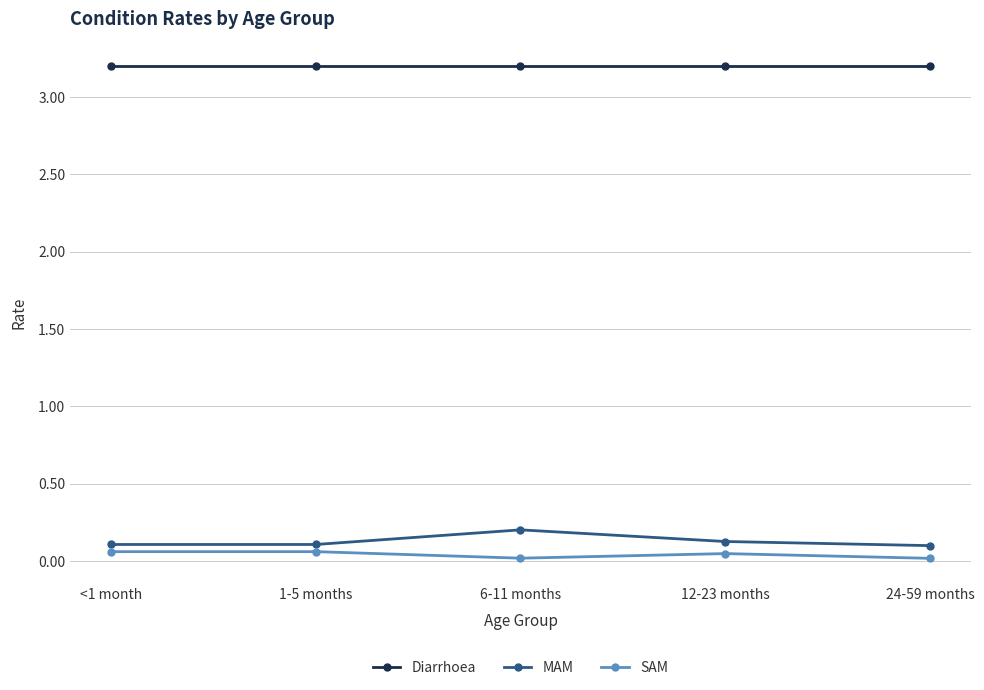

The SAM series shows 0.0 at 24-59 months. True or false?

True